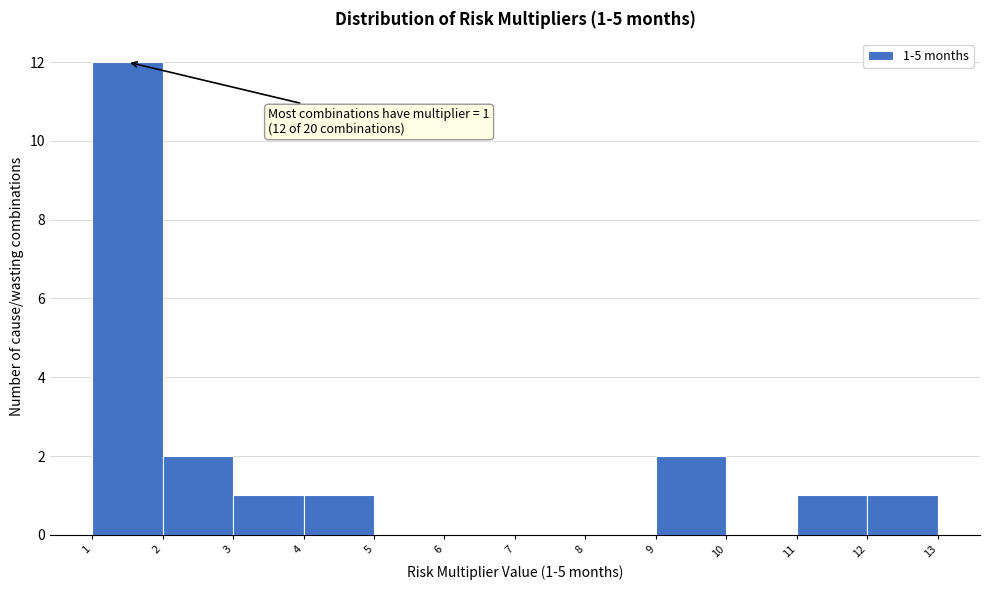

Over which range of the x-axis is the bar tallest?

1 to 2